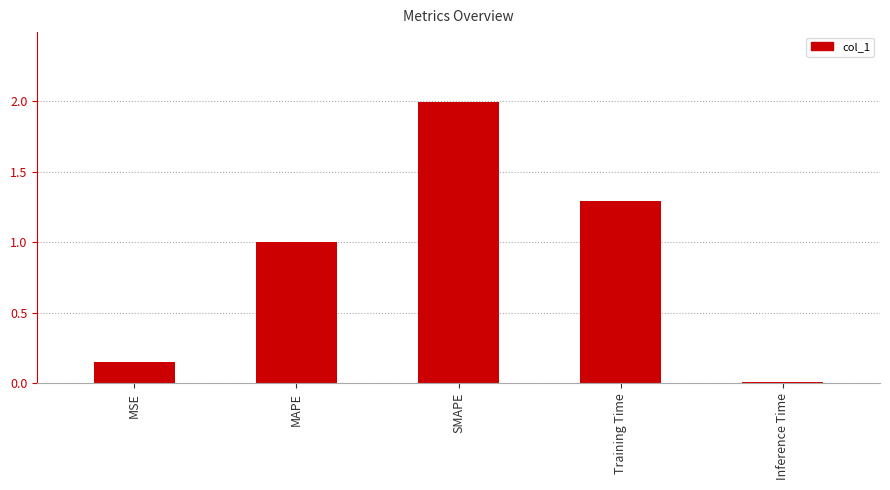

Rank the categories by value from lowest to highest.

Inference Time, MSE, MAPE, Training Time, SMAPE